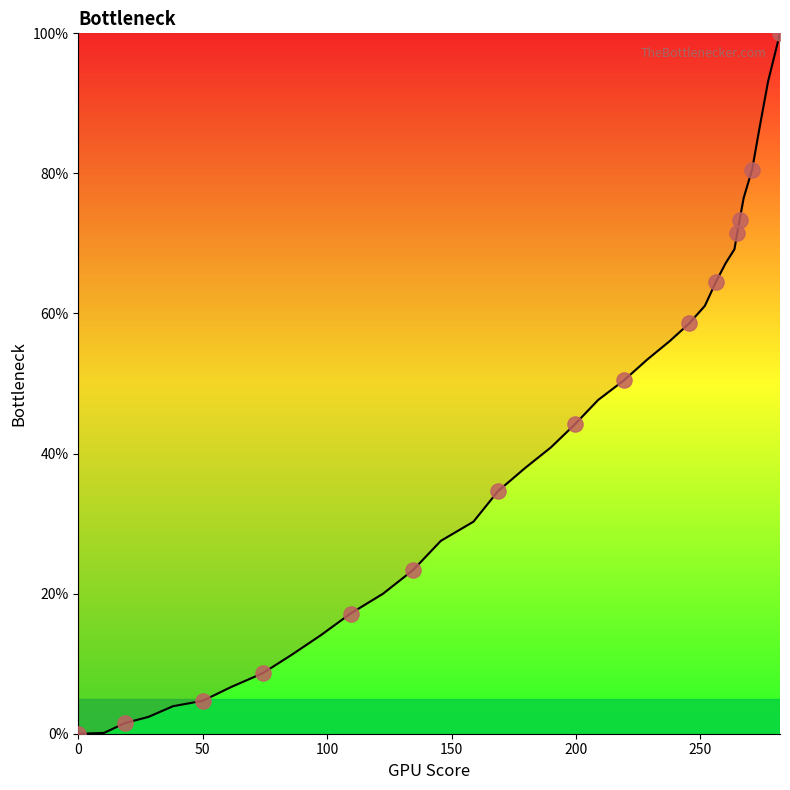

What is the greatest value displayed?

100.0